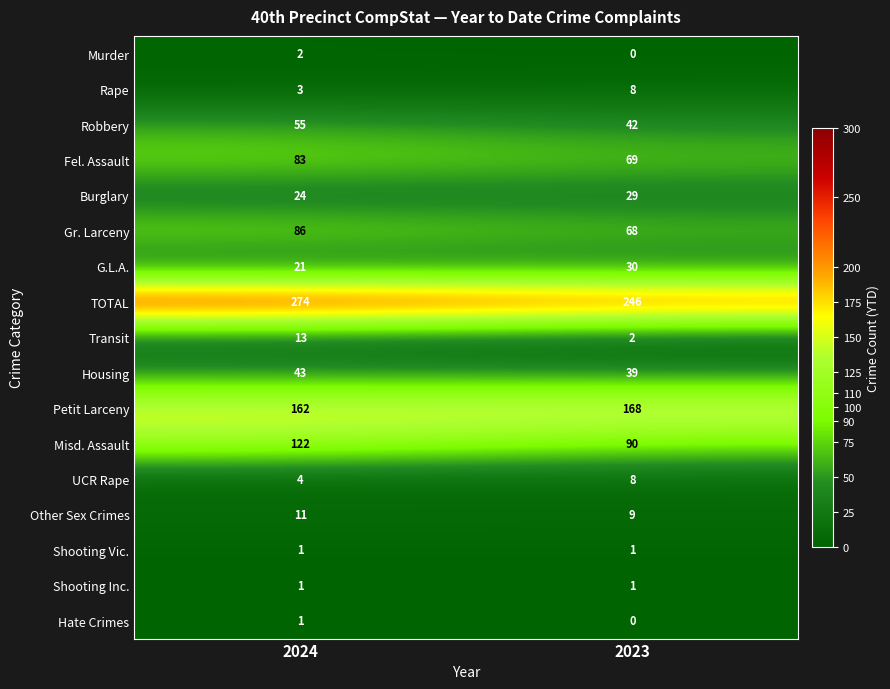

Between 2024 and 2023, which series saw the biggest shift?

Misd. Assault